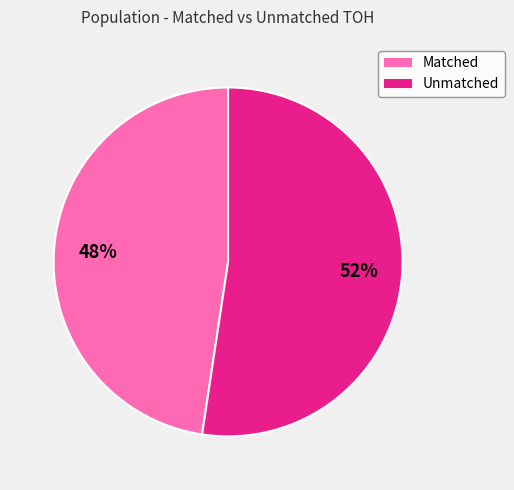

To the nearest percent, what is the average slice percentage?

50%